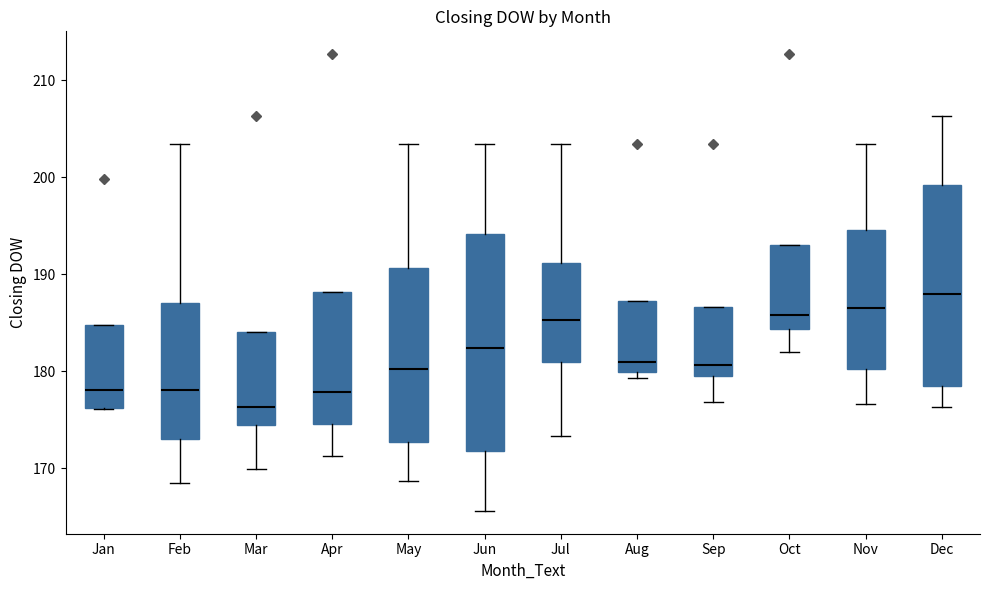

Reading left to right, read every box against the y-axis: the position of its median line, the range the box covers, and the ends of its whiskers. The values are not printed on the chart, so give them approximately, as read against the axis.

Jan: median 178, box 176 to 185, whiskers 176 to 185
Feb: median 178, box 173 to 187, whiskers 168 to 203
Mar: median 176, box 174 to 184, whiskers 170 to 184
Apr: median 178, box 175 to 188, whiskers 171 to 188
May: median 180, box 173 to 191, whiskers 169 to 203
Jun: median 182, box 172 to 194, whiskers 166 to 203
Jul: median 185, box 181 to 191, whiskers 173 to 203
Aug: median 181, box 180 to 187, whiskers 179 to 187
Sep: median 181, box 179 to 187, whiskers 177 to 187
Oct: median 186, box 184 to 193, whiskers 182 to 193
Nov: median 187, box 180 to 195, whiskers 177 to 203
Dec: median 188, box 178 to 199, whiskers 176 to 206